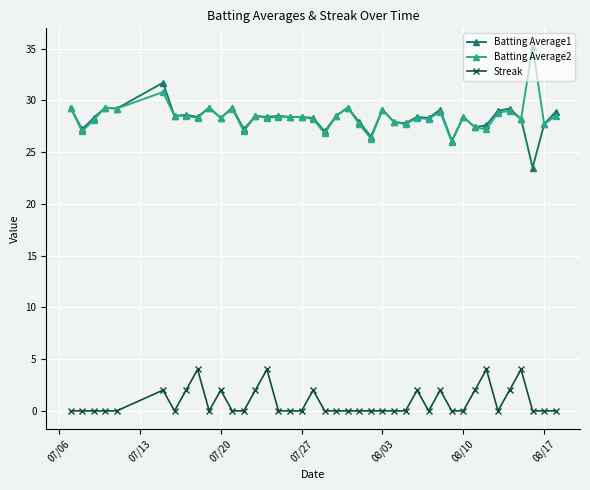

What are all the series names shown in the legend?

Batting Average1, Batting Average2, Streak